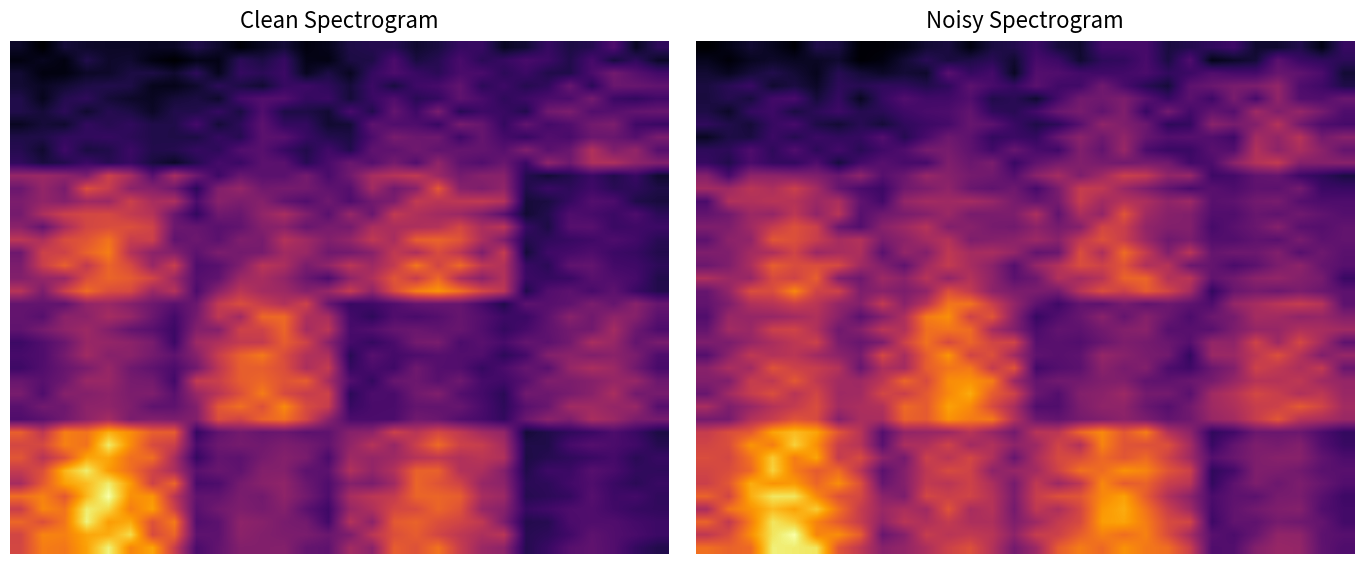

At how many categories does at least one series exceed 0?

30